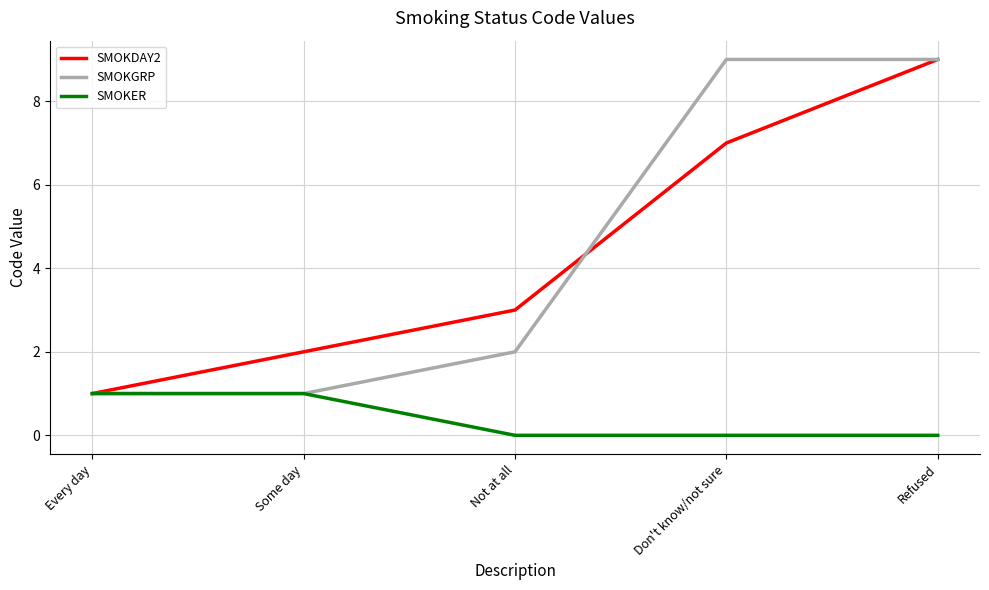

What is the maximum value for SMOKGRP?

9